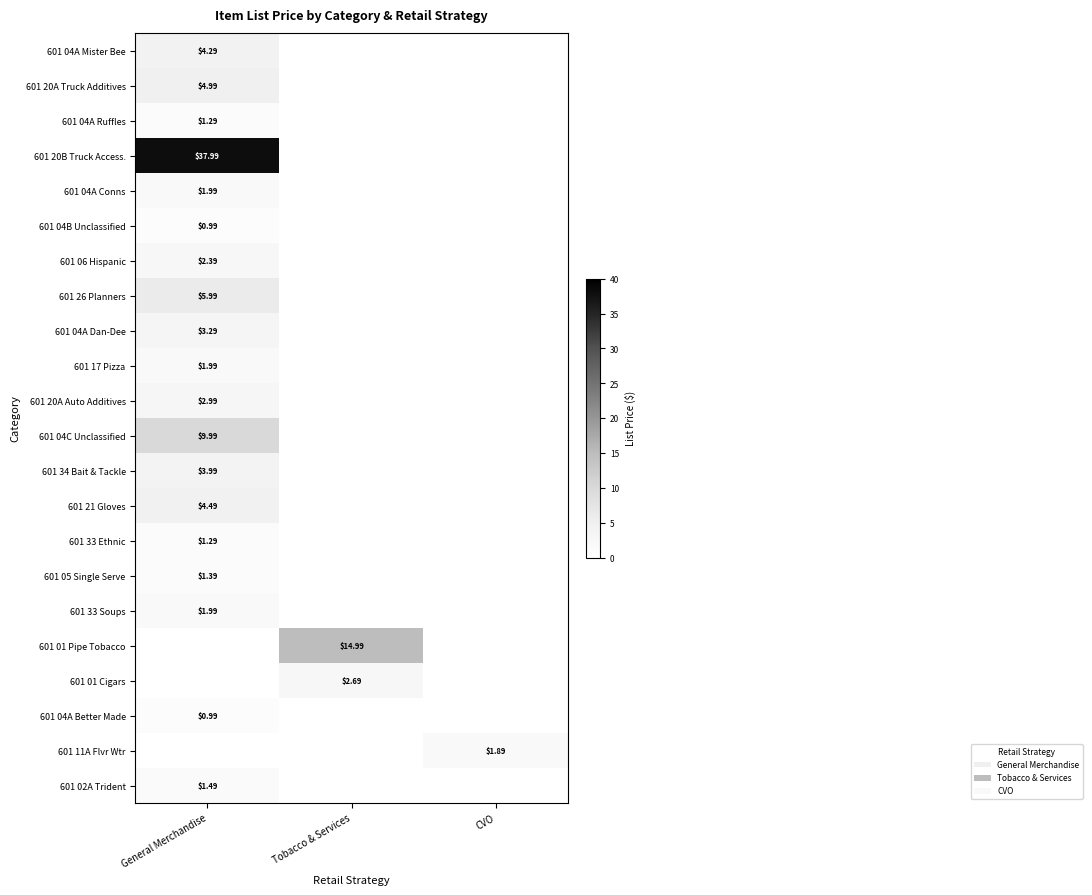

What is the total value across all series at CVO?

1.9